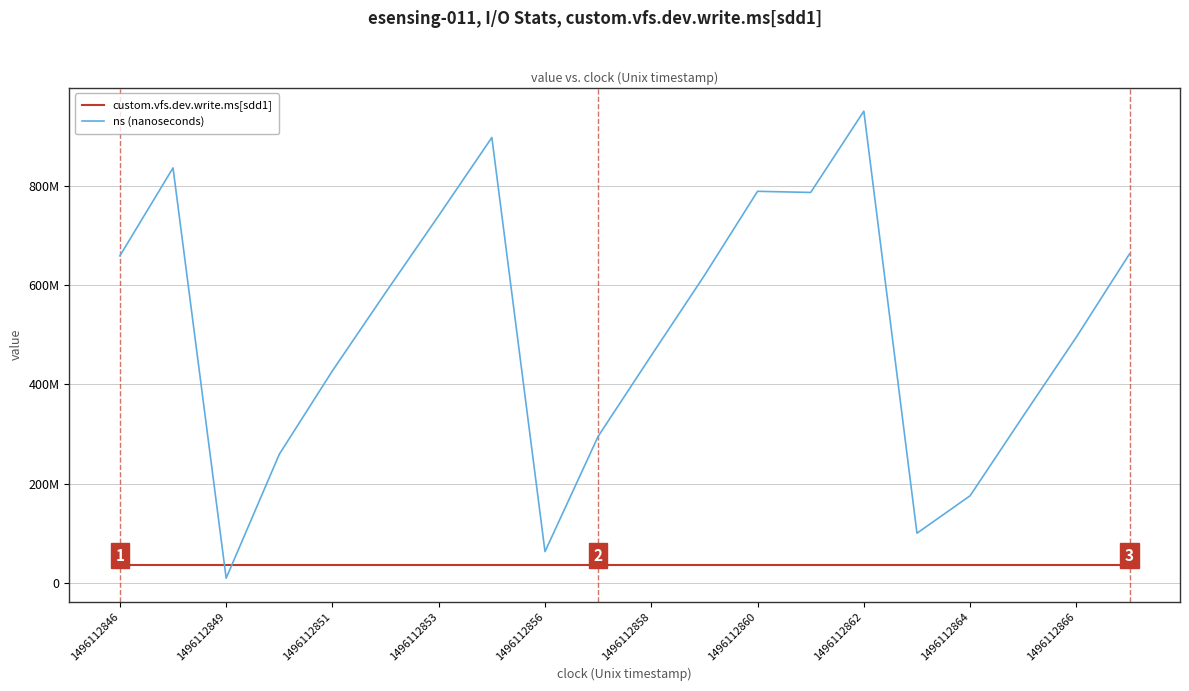

Which category has the highest value in the custom.vfs.dev.write.ms[sdd1] series?

1496112846